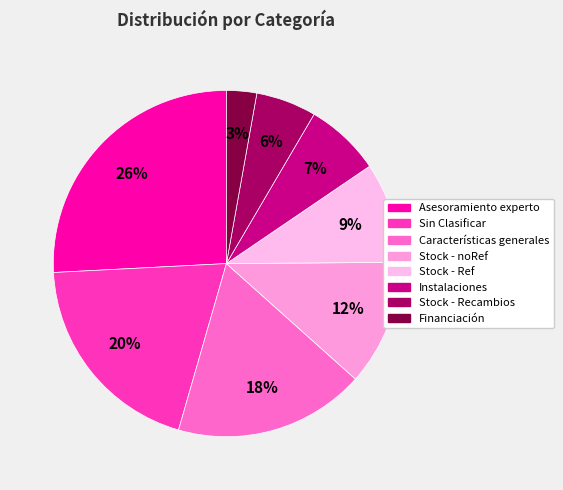

Does Stock - noRef represent more than half of the total?

No